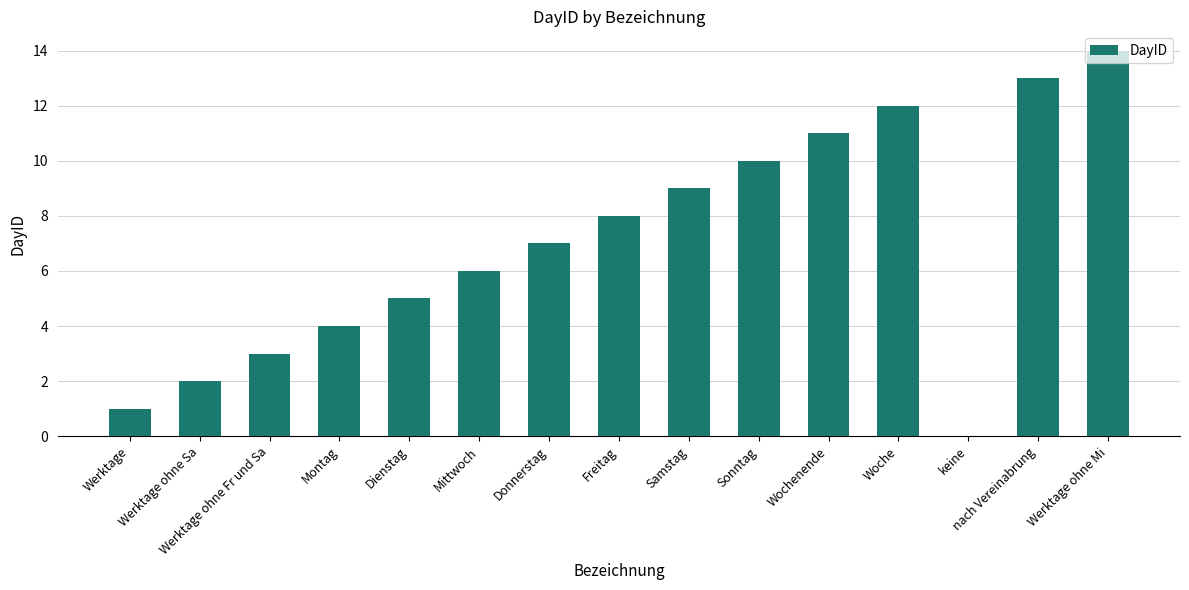

The chart shows a value of 19 at Woche. True or false?

False